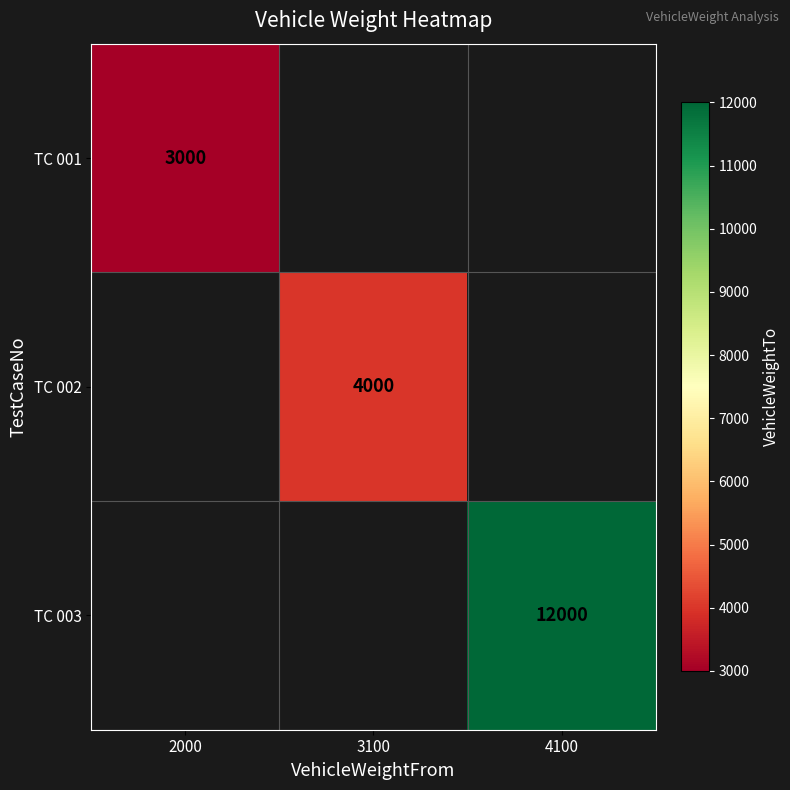

What is the greatest value displayed?

12000.0